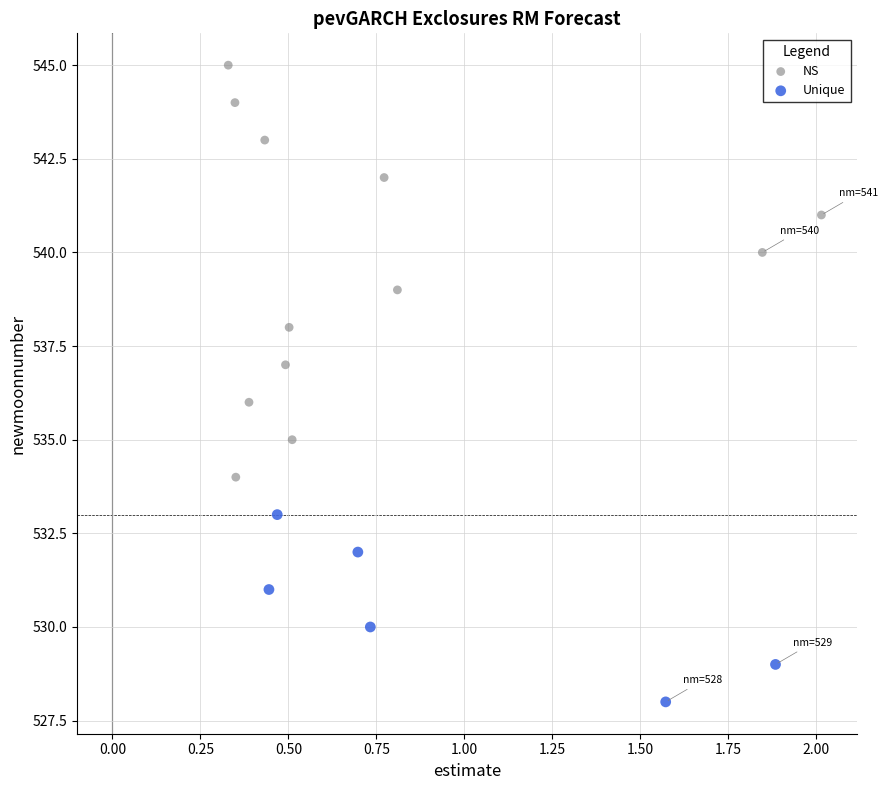

Which series reaches the maximum Y coordinate?

NS